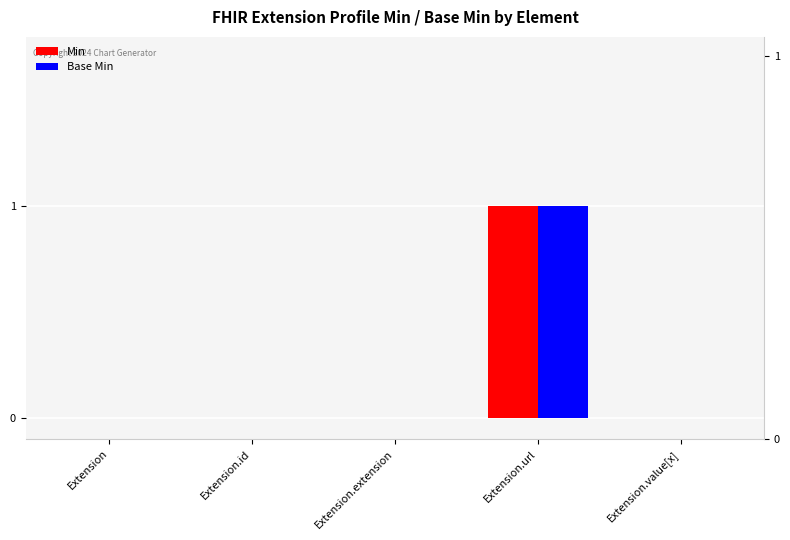

Which series has the largest range (max minus min)?

Min